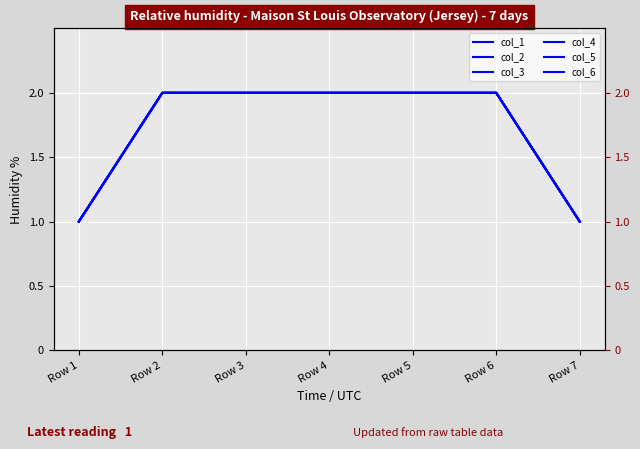

Reading right to left, what are all the values shown in this chart?

col_1: 1	2	2	2	2	2	1
col_2: 1	2	2	2	2	2	1
col_3: 1	2	2	2	2	2	1
col_4: 1	2	2	2	2	2	1
col_5: 1	2	2	2	2	2	1
col_6: 1	2	2	2	2	2	1